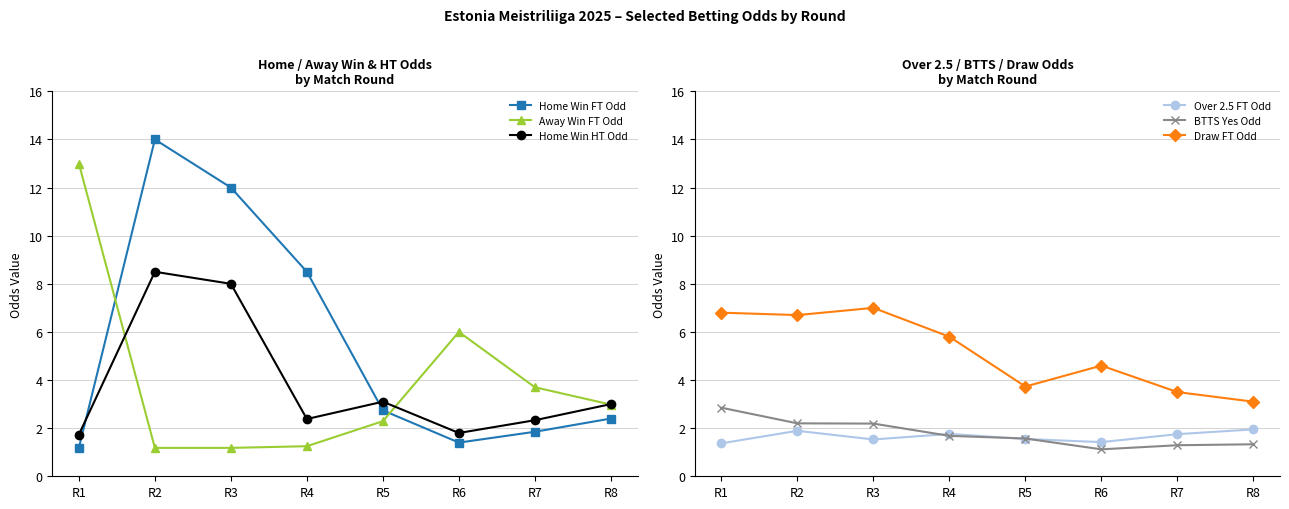

At which category is the sum across all series the highest?

R2